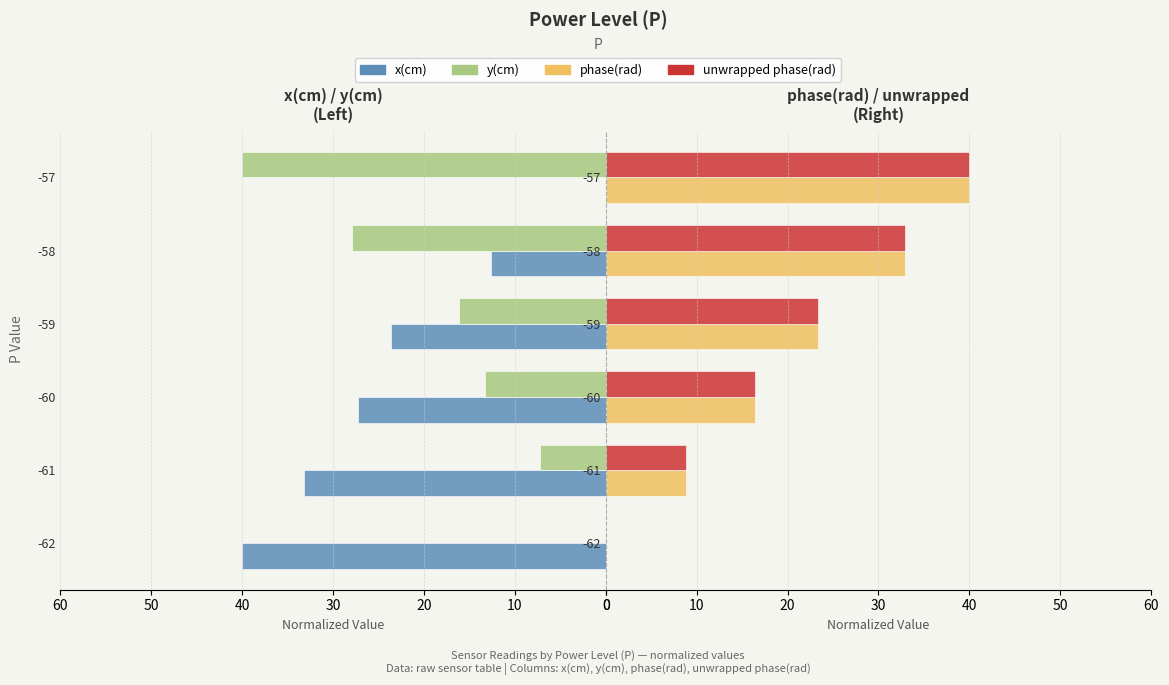

The phase(rad) series shows 26.1 at 50. True or false?

False